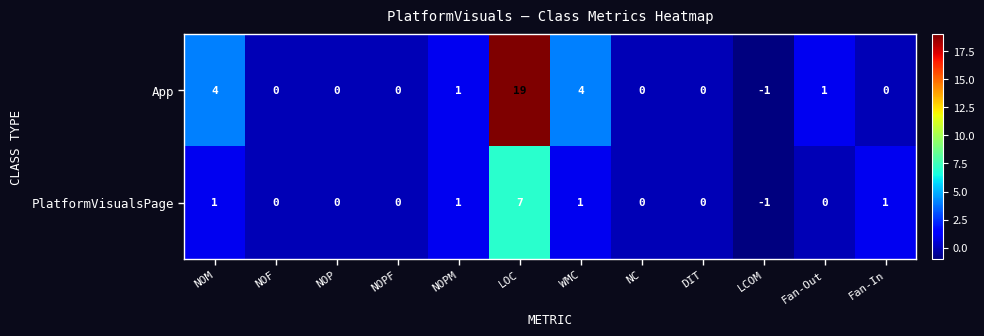

Is it true that PlatformVisualsPage equals -1 at LCOM?

True